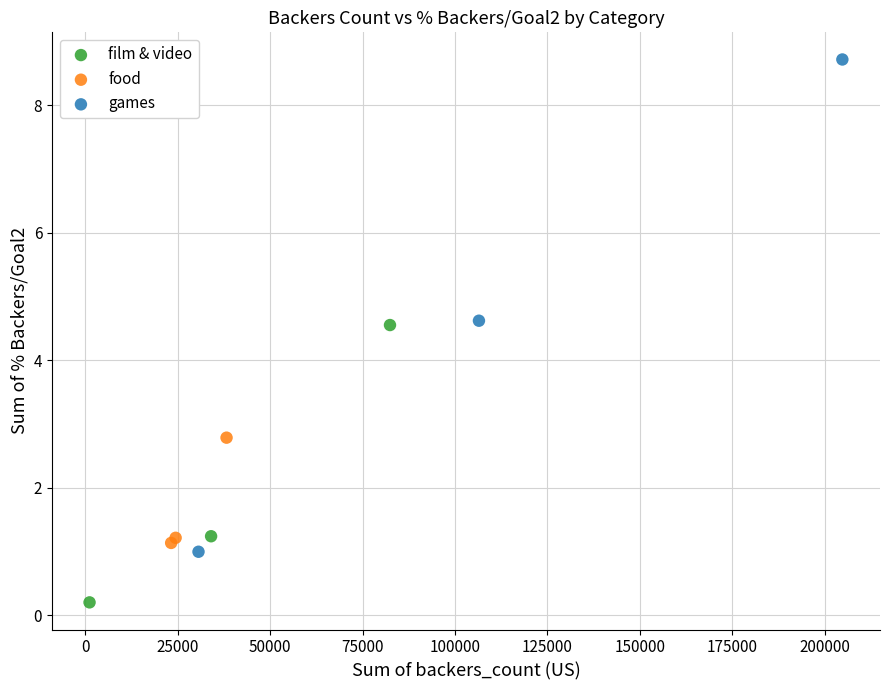

Which series contains the highest Y value?

games